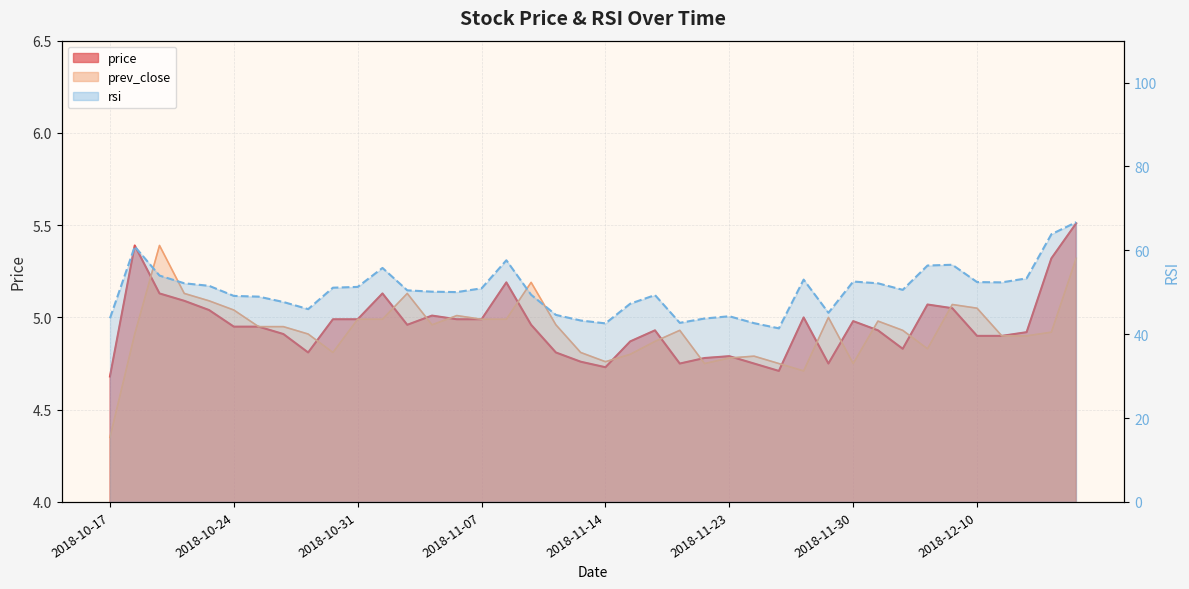

Reading left to right, extract all data points from this chart.

price: 2018-10-17=4.7	2018-10-18=5.4	2018-10-19=5.1	2018-10-22=5.1	2018-10-23=5.0	2018-10-24=5.0	2018-10-25=5.0	2018-10-26=4.9	2018-10-29=4.8	2018-10-30=5.0	2018-10-31=5.0	2018-11-01=5.1	2018-11-03=5.0	2018-11-05=5.0	2018-11-06=5.0	2018-11-07=5.0	2018-11-08=5.2	2018-11-09=5.0	2018-11-12=4.8	2018-11-13=4.8	2018-11-14=4.7	2018-11-16=4.9	2018-11-19=4.9	2018-11-20=4.8	2018-11-21=4.8	2018-11-23=4.8	2018-11-26=4.8	2018-11-27=4.7	2018-11-28=5.0	2018-11-29=4.8	2018-11-30=5.0	2018-12-03=4.9	2018-12-04=4.8	2018-12-06=5.1	2018-12-07=5.0	2018-12-10=4.9	2018-12-11=4.9	2018-12-12=4.9	2018-12-13=5.3	2018-12-14=5.5
prev_close: 2018-10-17=4.3	2018-10-18=4.9	2018-10-19=5.4	2018-10-22=5.1	2018-10-23=5.1	2018-10-24=5.0	2018-10-25=5.0	2018-10-26=5.0	2018-10-29=4.9	2018-10-30=4.8	2018-10-31=5.0	2018-11-01=5.0	2018-11-03=5.1	2018-11-05=5.0	2018-11-06=5.0	2018-11-07=5.0	2018-11-08=5.0	2018-11-09=5.2	2018-11-12=5.0	2018-11-13=4.8	2018-11-14=4.8	2018-11-16=4.8	2018-11-19=4.9	2018-11-20=4.9	2018-11-21=4.8	2018-11-23=4.8	2018-11-26=4.8	2018-11-27=4.8	2018-11-28=4.7	2018-11-29=5.0	2018-11-30=4.8	2018-12-03=5.0	2018-12-04=4.9	2018-12-06=4.8	2018-12-07=5.1	2018-12-10=5.0	2018-12-11=4.9	2018-12-12=4.9	2018-12-13=4.9	2018-12-14=5.3
rsi: 2018-10-17=43.8	2018-10-18=60.9	2018-10-19=54.0	2018-10-22=52.1	2018-10-23=51.5	2018-10-24=49.1	2018-10-25=49.0	2018-10-26=47.7	2018-10-29=46.0	2018-10-30=51.1	2018-10-31=51.3	2018-11-01=55.8	2018-11-03=50.5	2018-11-05=50.1	2018-11-06=50.0	2018-11-07=50.9	2018-11-08=57.6	2018-11-09=49.4	2018-11-12=44.6	2018-11-13=43.3	2018-11-14=42.6	2018-11-16=47.3	2018-11-19=49.3	2018-11-20=42.7	2018-11-21=43.7	2018-11-23=44.3	2018-11-26=42.6	2018-11-27=41.4	2018-11-28=53.0	2018-11-29=45.1	2018-11-30=52.6	2018-12-03=52.1	2018-12-04=50.6	2018-12-06=56.4	2018-12-07=56.6	2018-12-10=52.4	2018-12-11=52.4	2018-12-12=53.3	2018-12-13=63.8	2018-12-14=66.7